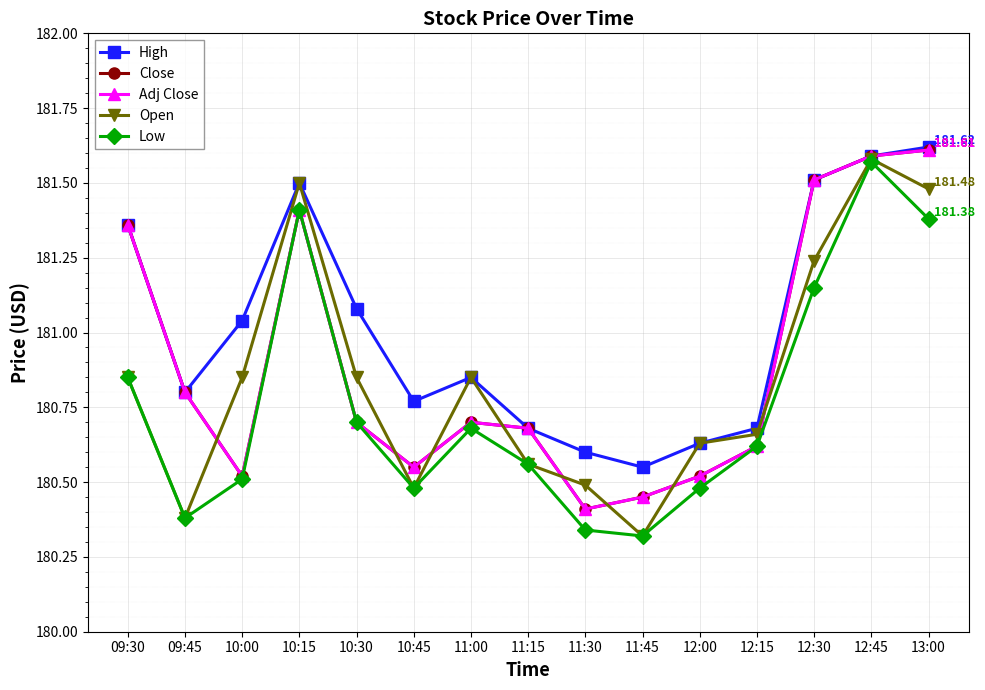

Does the chart have visible grid lines?

Yes